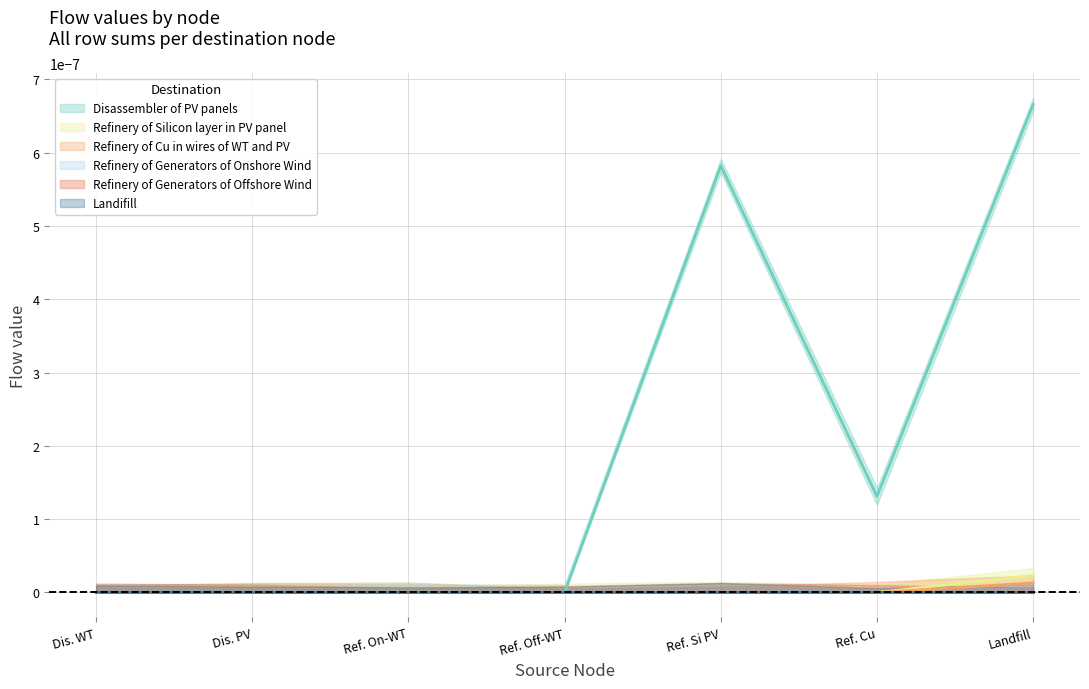

At which label is Refinery of Generators of Onshore Wind closest to 0?

Disassembler of Wind Turbines